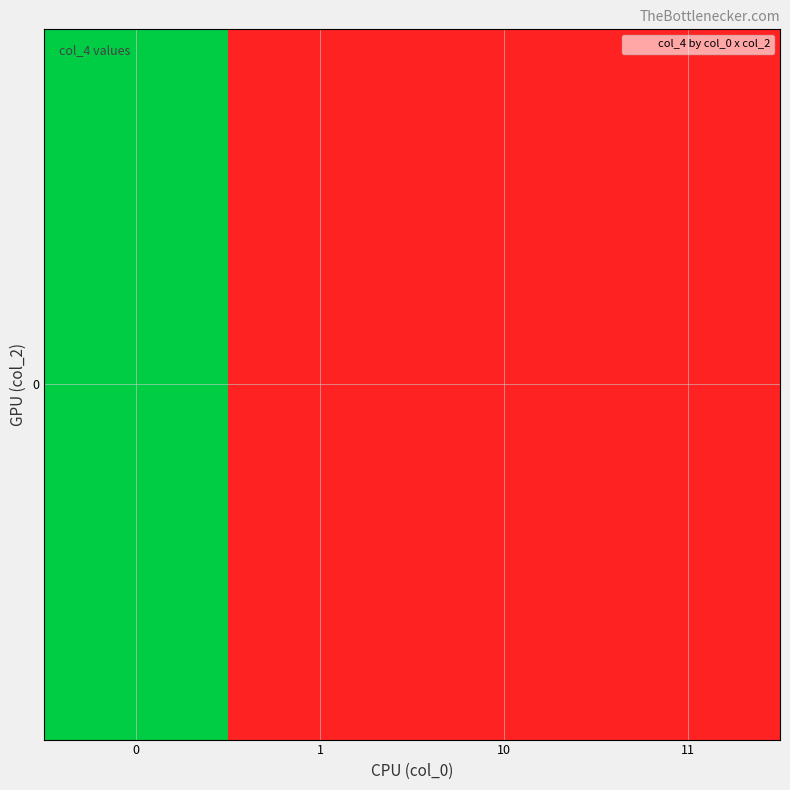

Is it true that the value at 1 is 0?

False